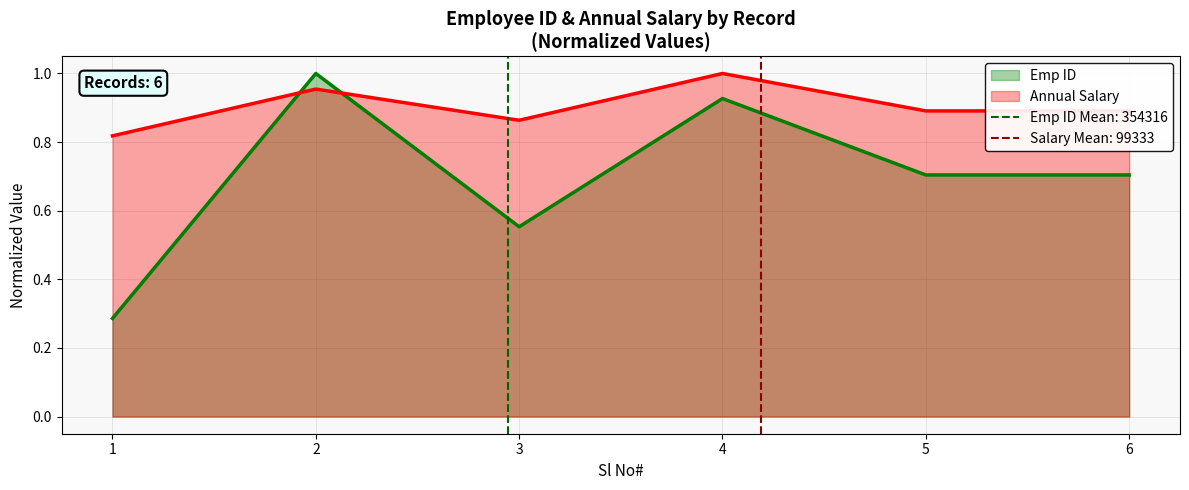

How many intersections are there between Annual Salary and Emp ID?

2